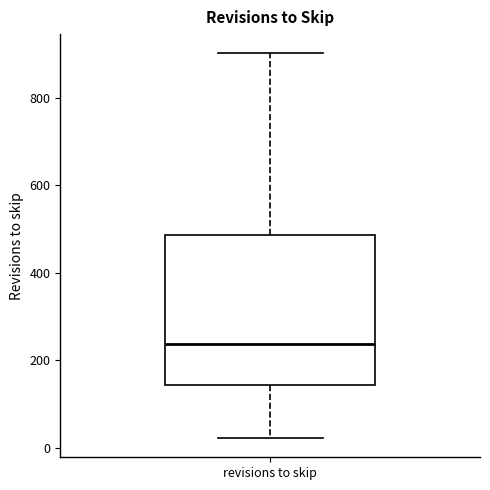

Where is the lower edge of the box for revisions to skip on the y-axis? The values are not printed on the chart, so give them approximately, as read against the axis.

140